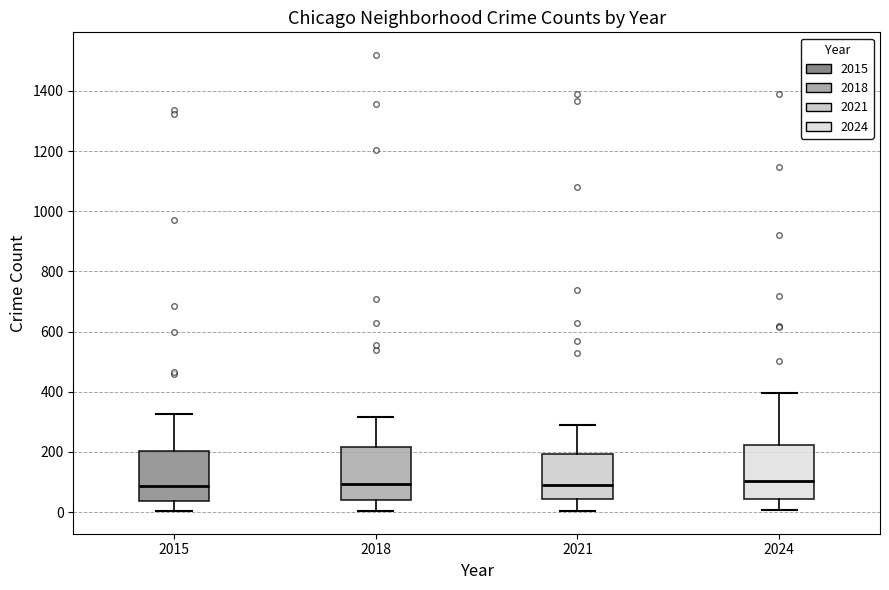

Reading left to right, transcribe this box plot: for each box, give where its median line is, the range the box spans, and where its two whiskers end, as read against the y-axis. The values are not printed on the chart, so give them approximately, as read against the axis.

2015: median 80, box 40 to 200, whiskers 0 to 320
2018: median 100, box 40 to 220, whiskers 0 to 320
2021: median 100, box 40 to 200, whiskers 0 to 300
2024: median 100, box 40 to 220, whiskers 0 to 400